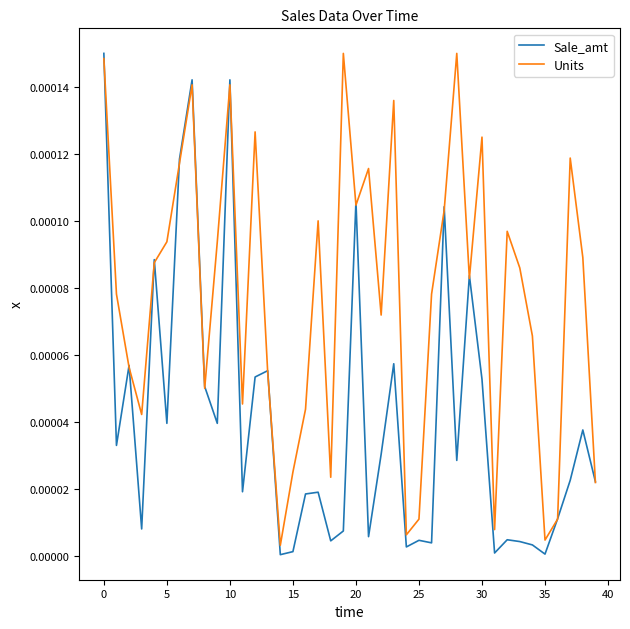

True or false: Units has more than 2 interior local peaks.

True